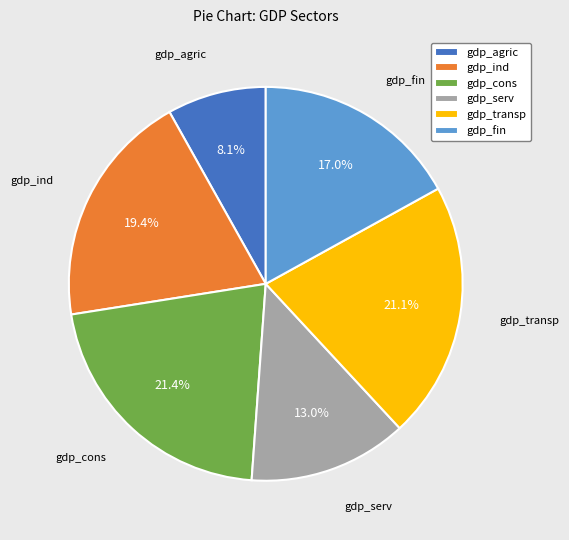

Which slice is the smallest?

gdp_agric